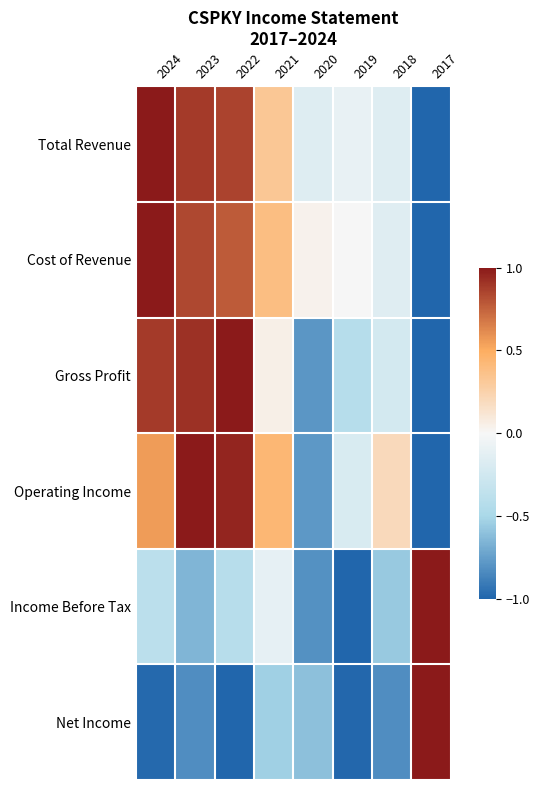

Which label corresponds to the smallest value in the chart?

2017